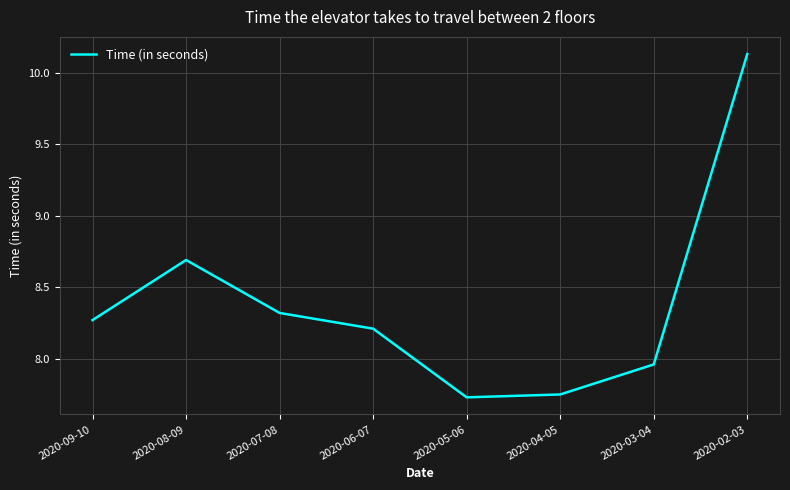

Where is the data nearest to the value 8?

2020-03-04